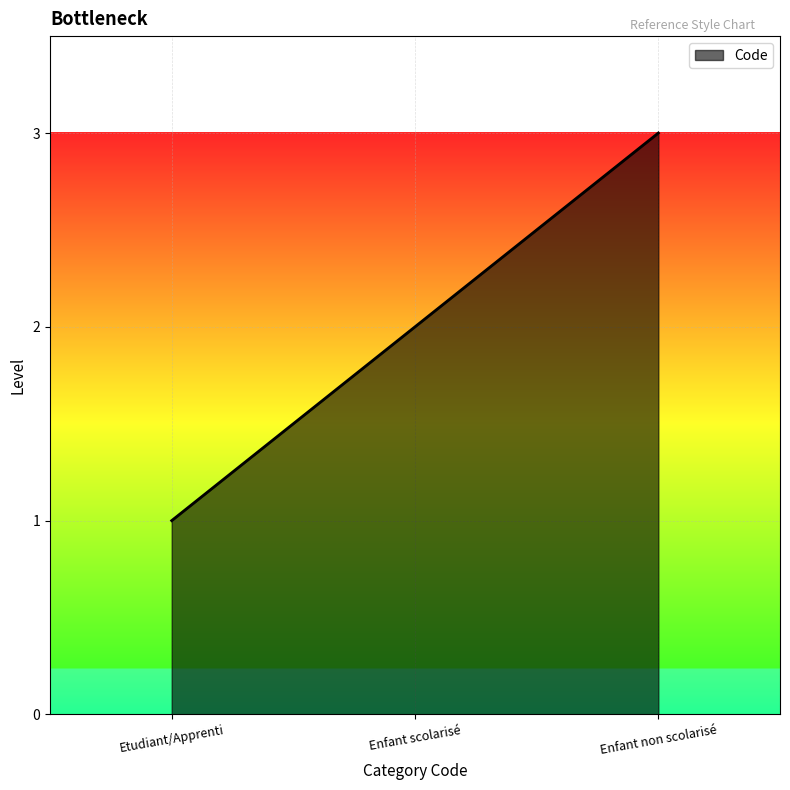

What is the difference between the maximum and second lowest values?

1